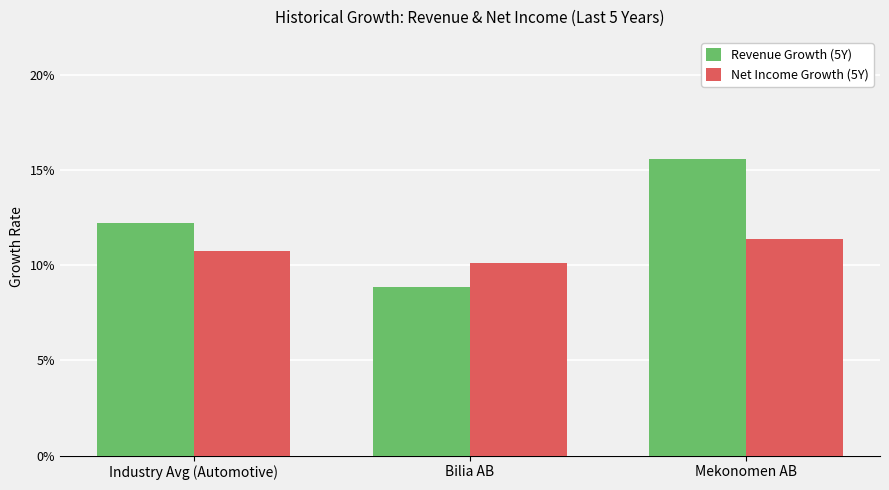

Is it true that Revenue Growth (5Y) equals 0.1 at Industry Avg (Automotive)?

True